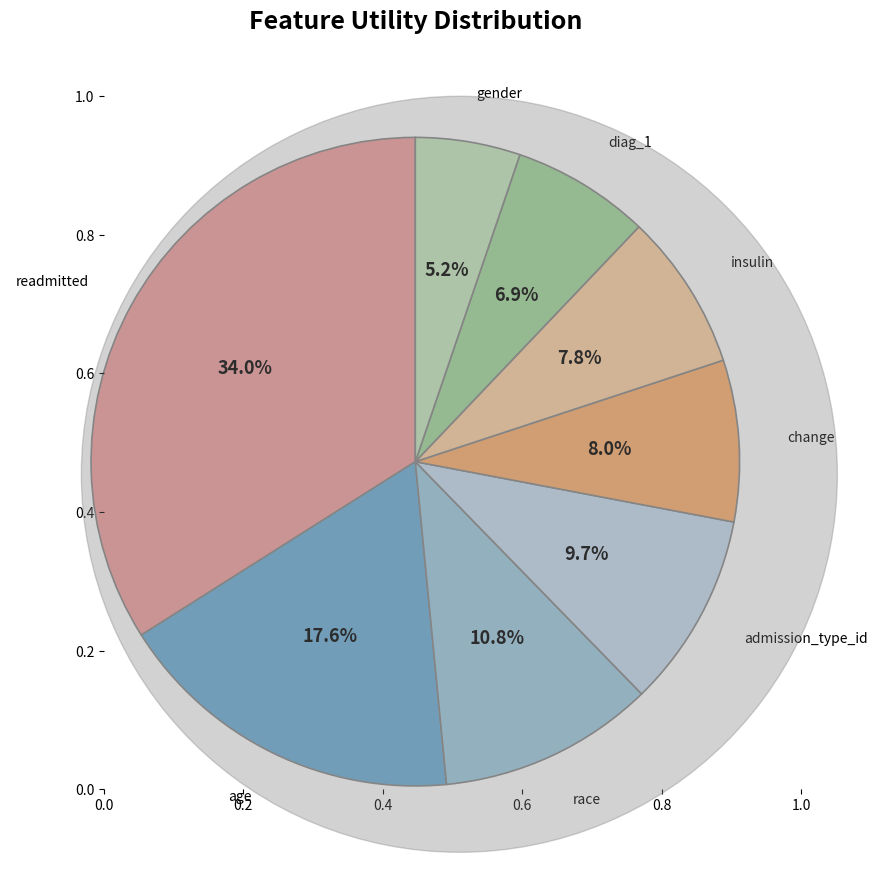

Is there a majority slice in this chart?

No